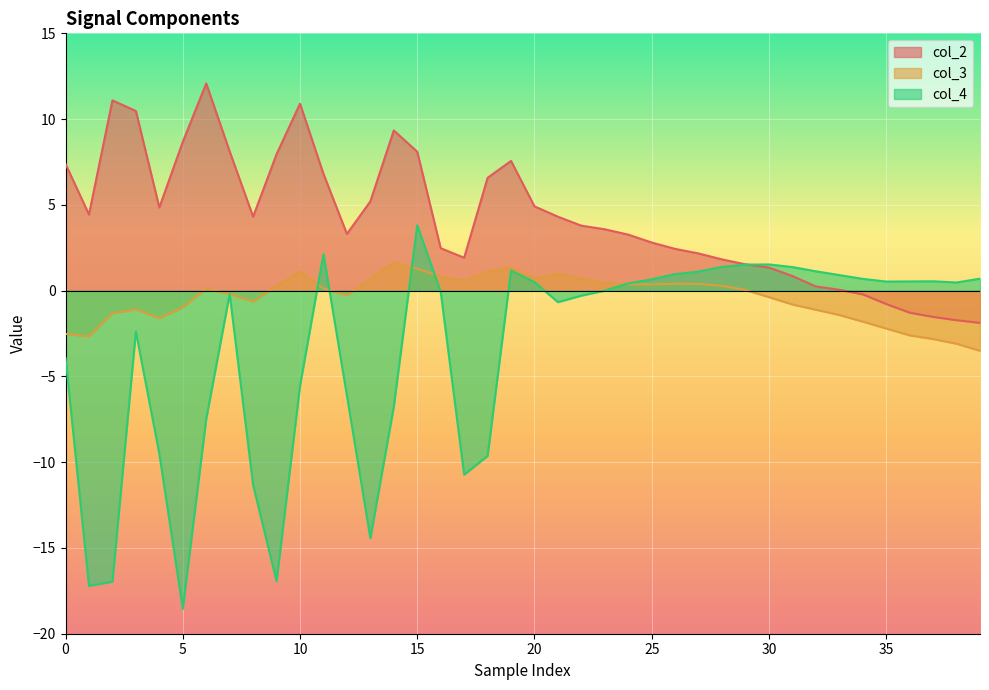

What is the total value across all series at 22?

4.2